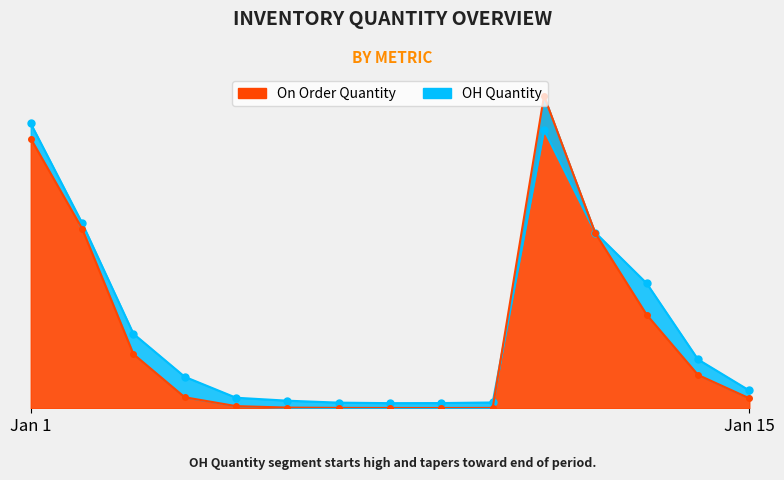

The OH Quantity series shows 96.6 at 2020-01-12. True or false?

True